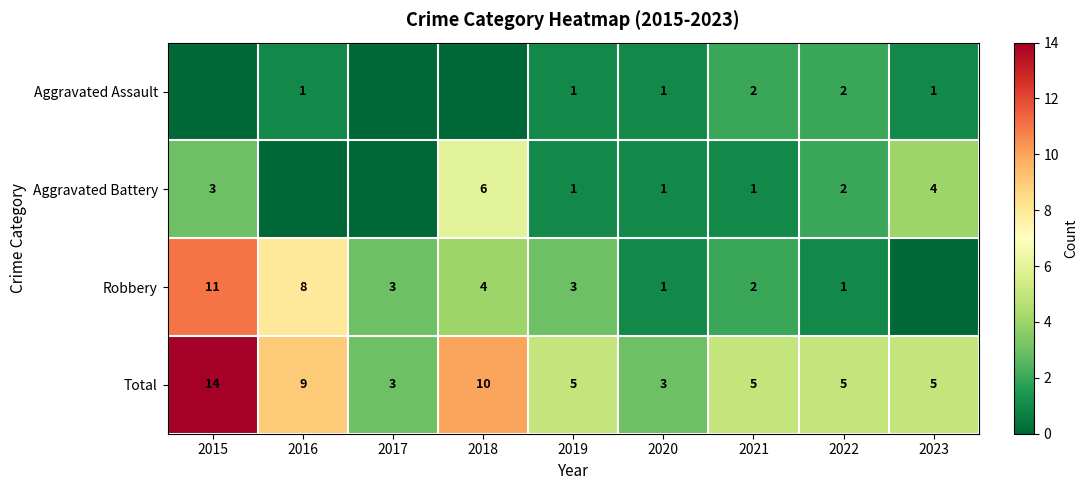

What is the spread (max minus min) of values at 2021?

4